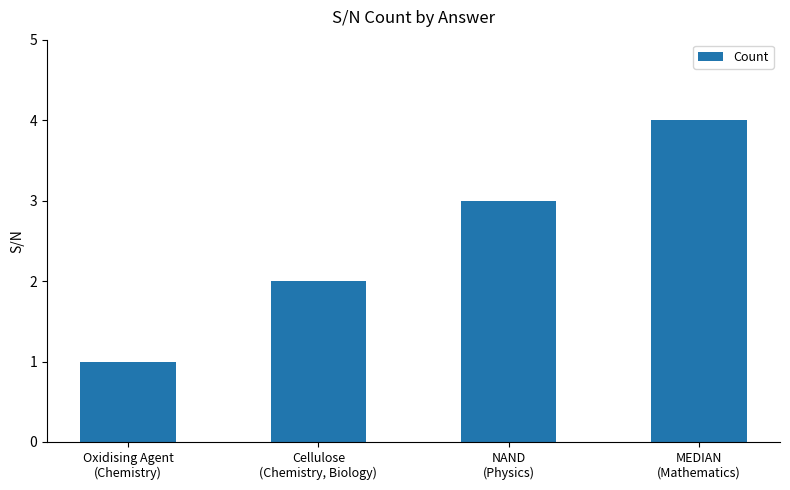

What is the label of the 2nd bar from the left?

Cellulose
(Chemistry, Biology)